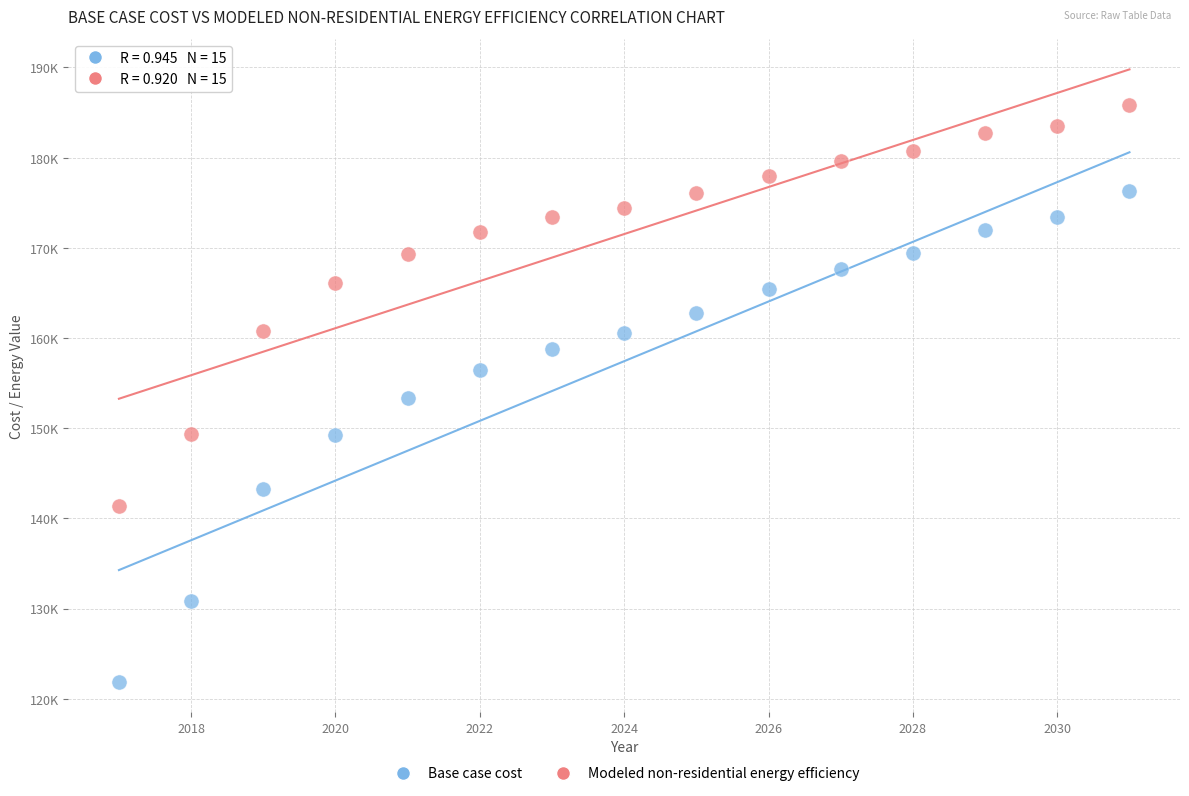

Which series contains the lowest Y value?

Base case cost